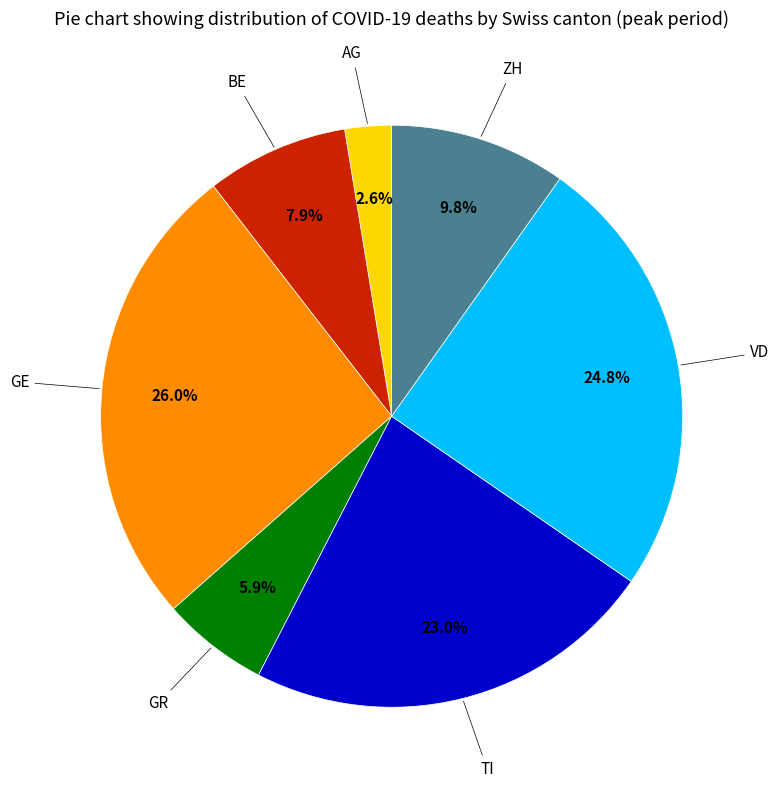

Does any single category account for the majority?

No